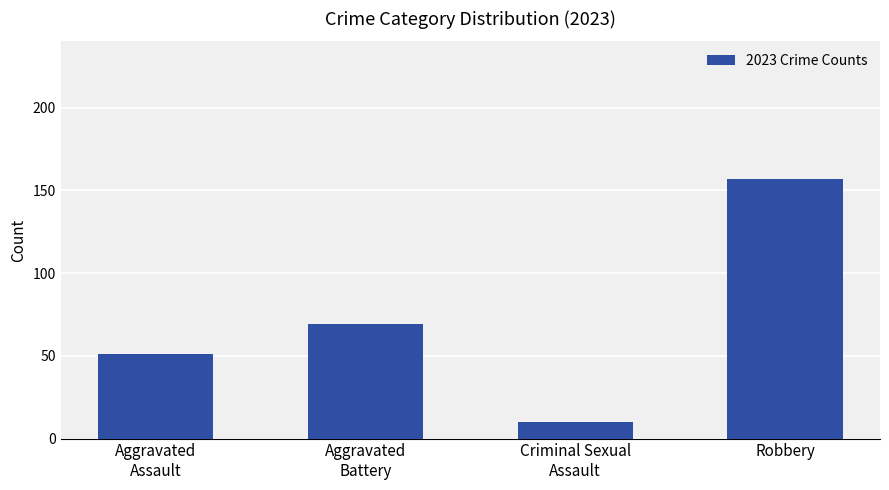

Reading left to right, transcribe all the data shown in this chart.

Aggravated
Assault=51	Aggravated
Battery=69	Criminal Sexual
Assault=10	Robbery=157